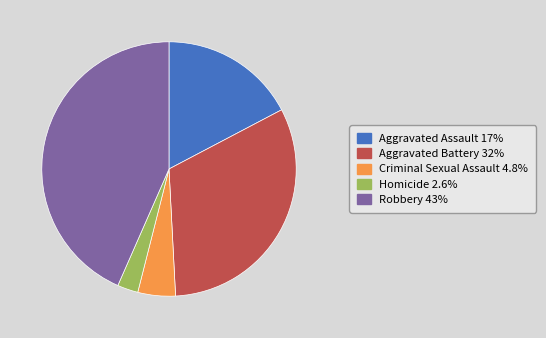

The Criminal Sexual Assault slice represents 5% of the pie. True or false?

True